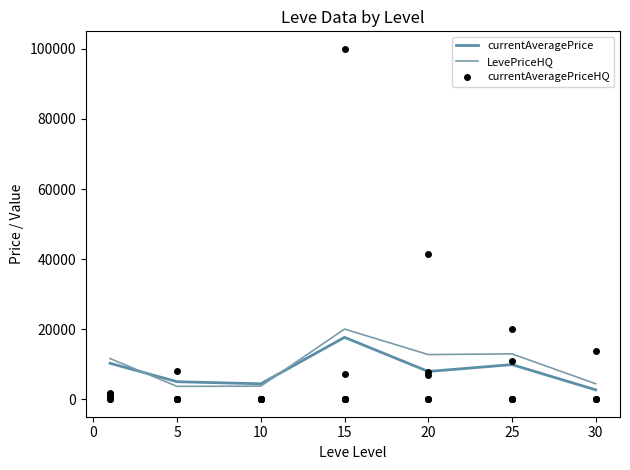

Is this an area chart (filled region under the line)?

No